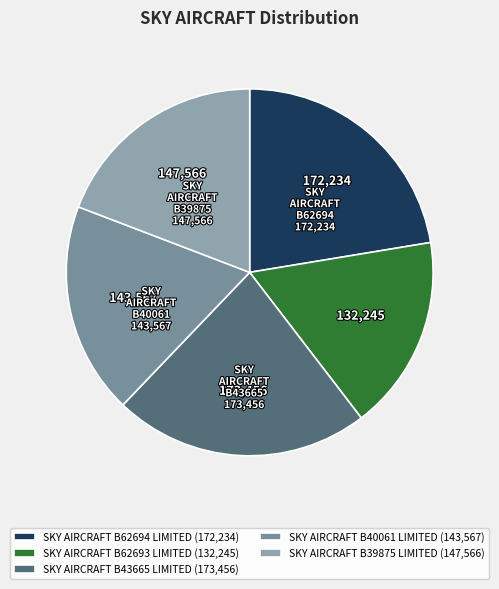

How many slices are in this pie chart?

5